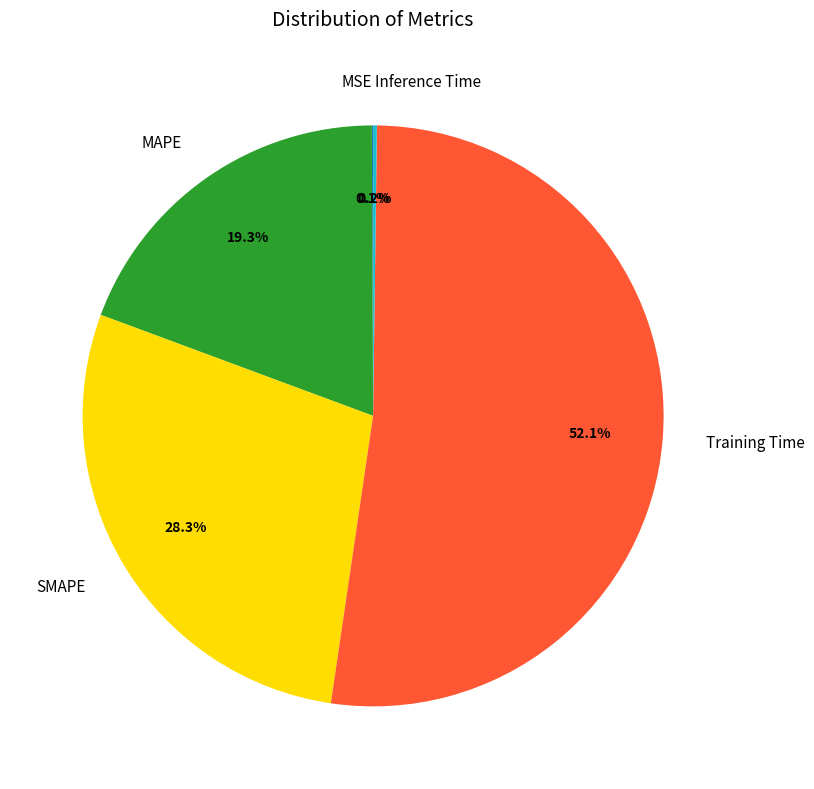

Is there a majority slice in this chart?

Yes